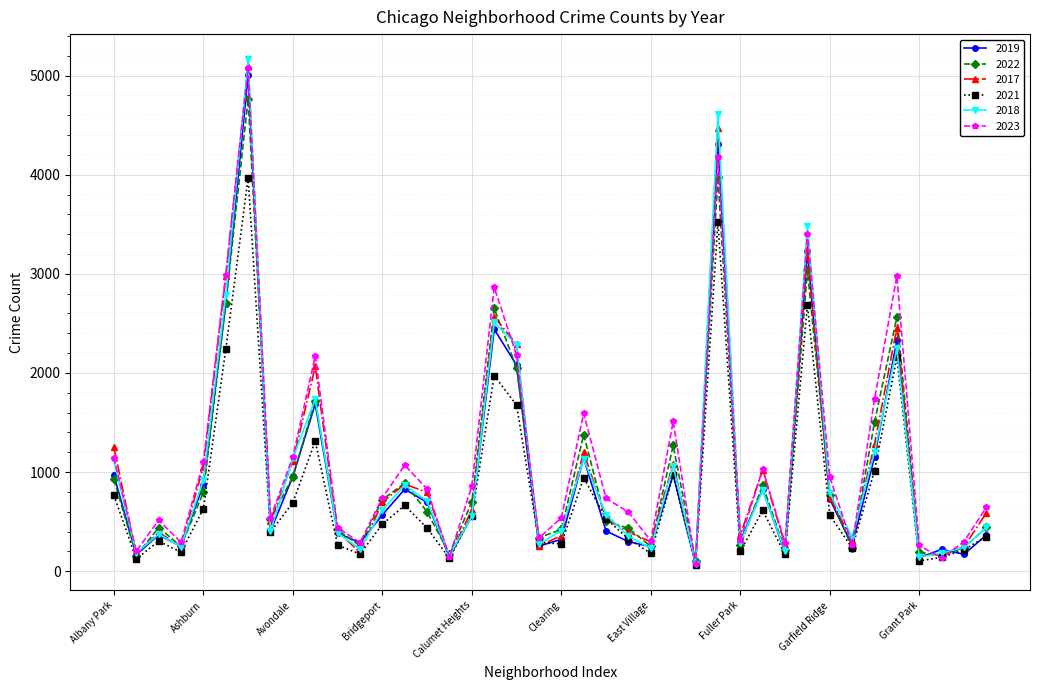

True or false: 2017 has more than 0 interior local peaks.

True